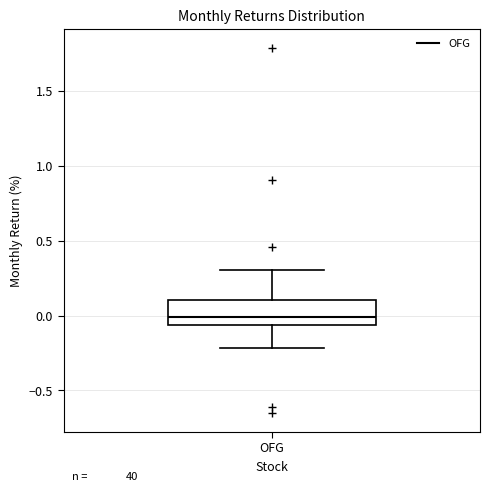

Transcribe this box plot: give where the median line is, the range the box spans, and where the two whiskers end, as read against the y-axis. The values are not printed on the chart, so give them approximately, as read against the axis.

median 0.00, box -0.05 to 0.10, whiskers -0.20 to 0.30